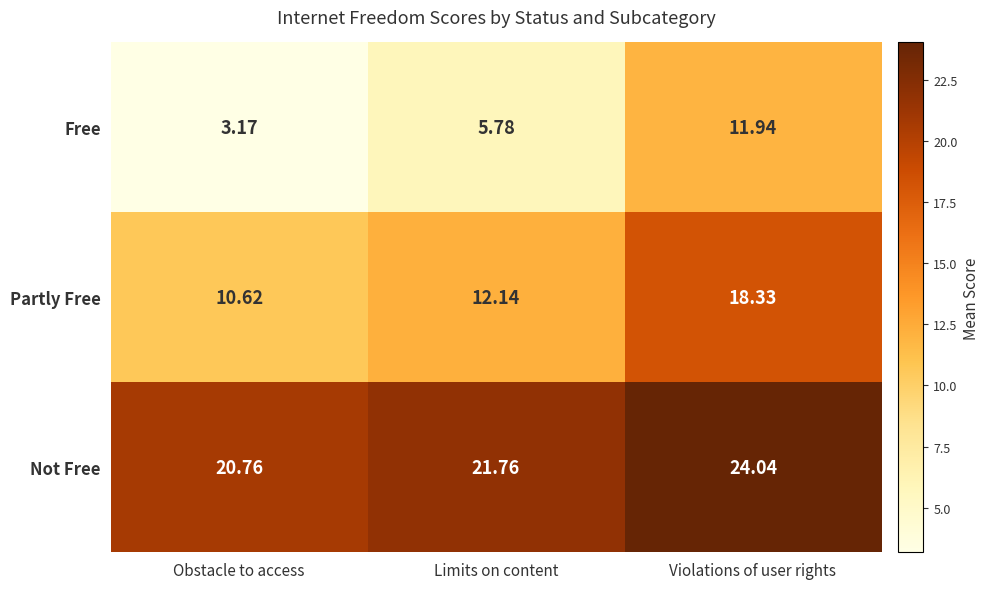

At which label is Partly Free closest to 14?

Limits on content